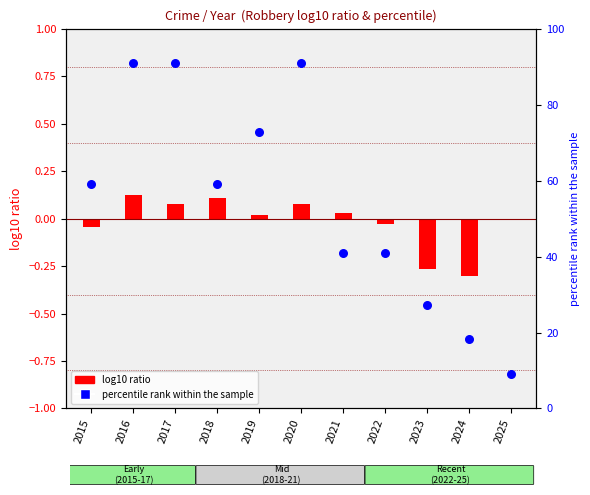

What is the ratio of the value at 2021 to the value at 2025?

4.5